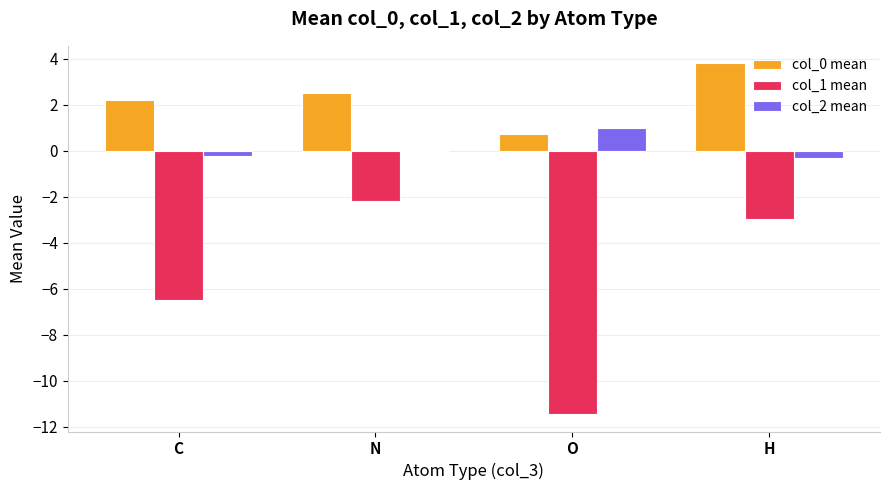

The col_2 mean series shows -0.2 at C. True or false?

True